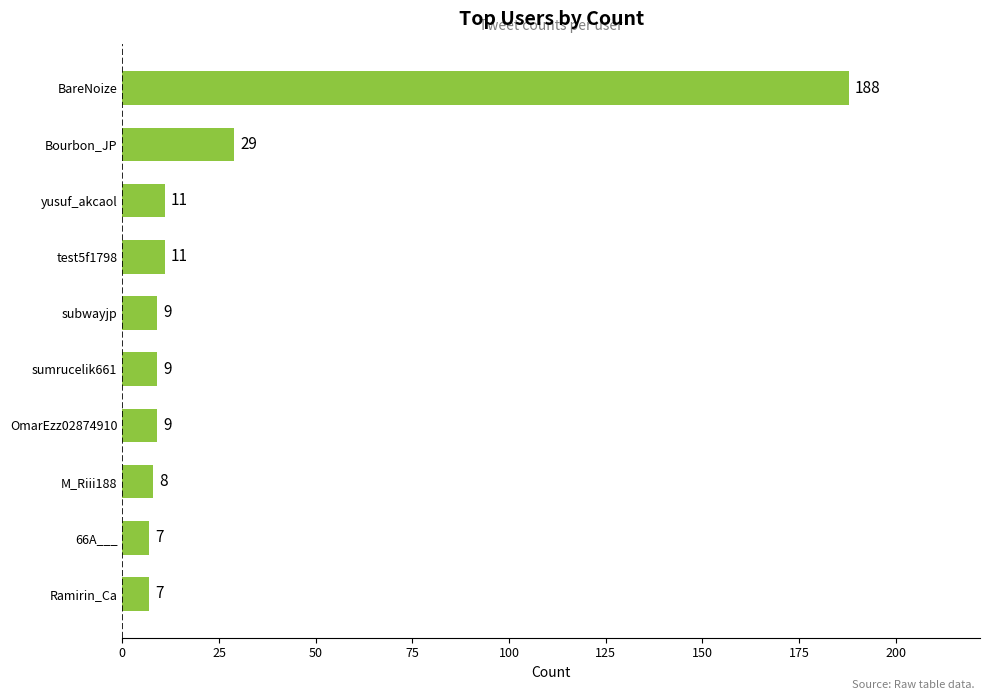

What is the difference between the second highest and minimum values?

22